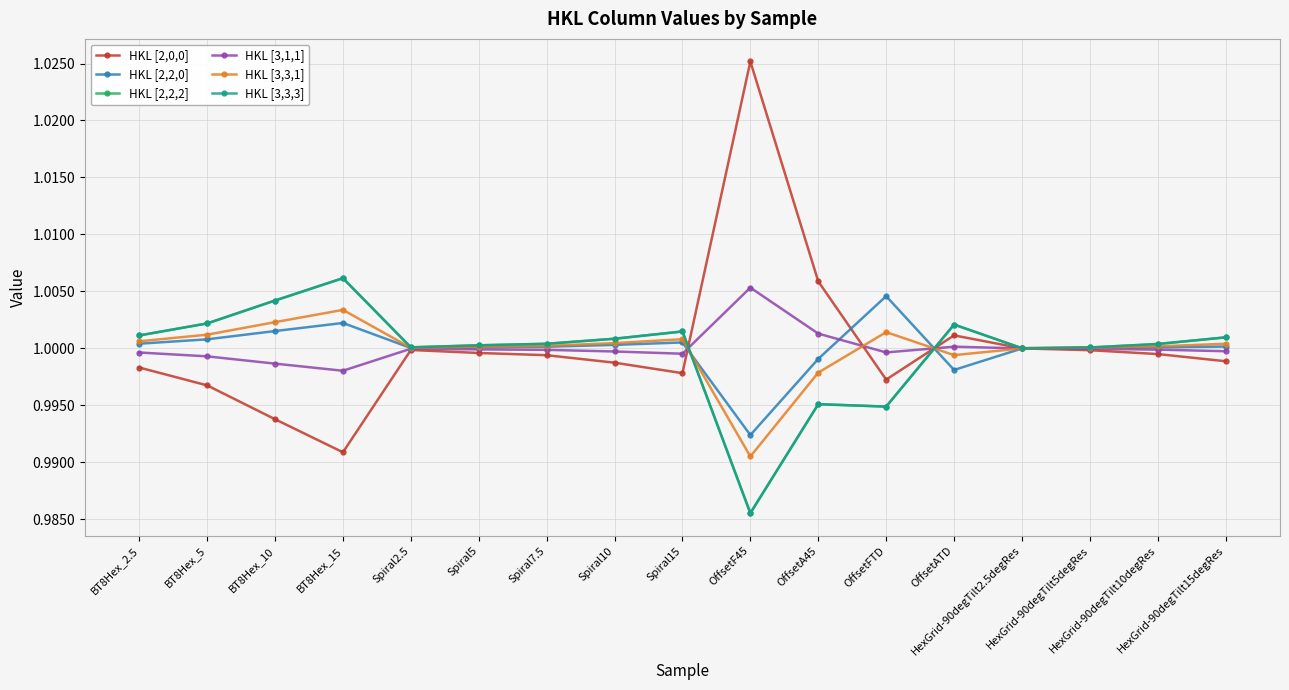

At which category is the sum across all series the highest?

BT8Hex_15